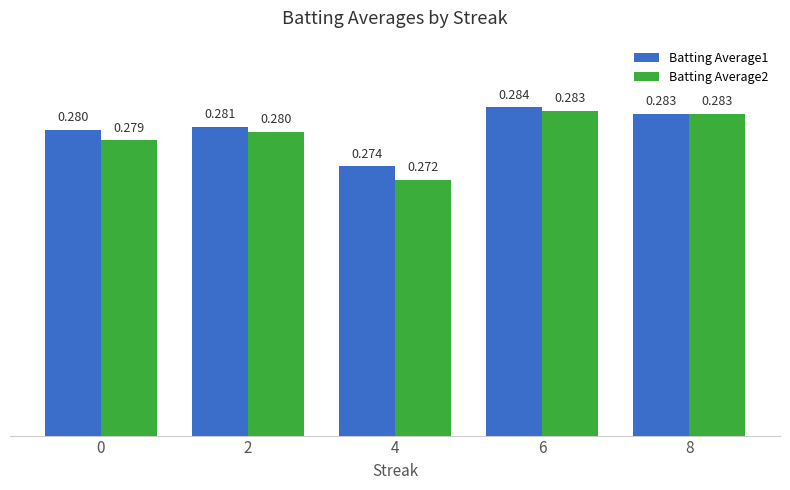

At which category is the sum across all series the highest?

6